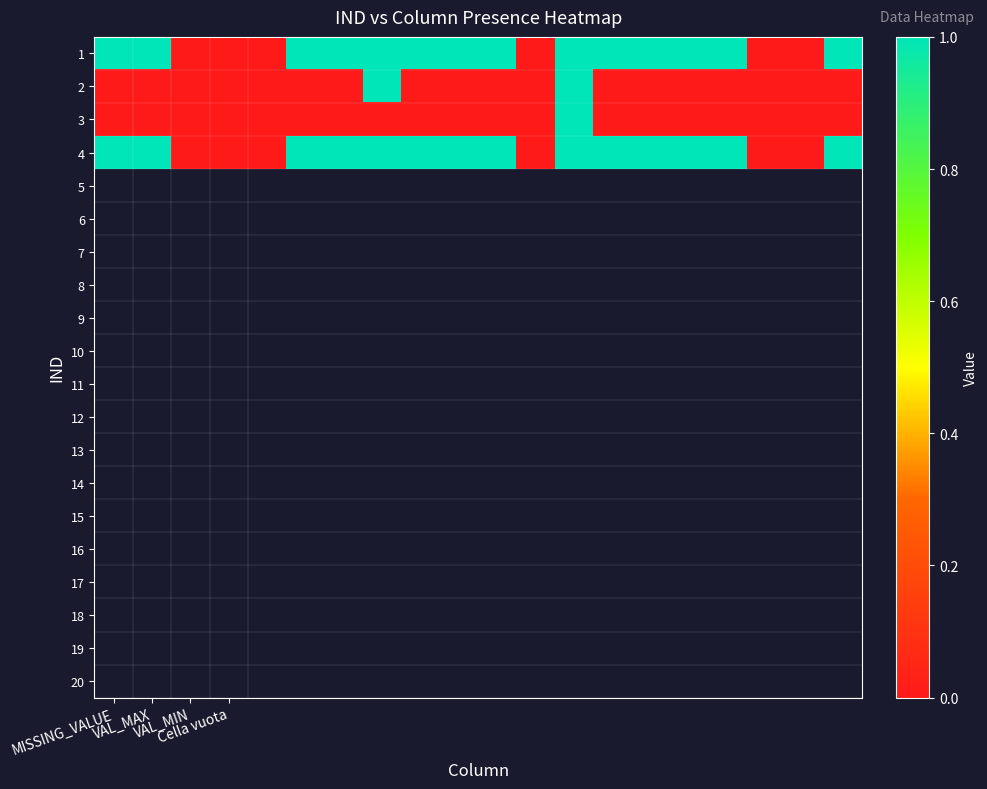

At which category is the sum across all series the highest?

12